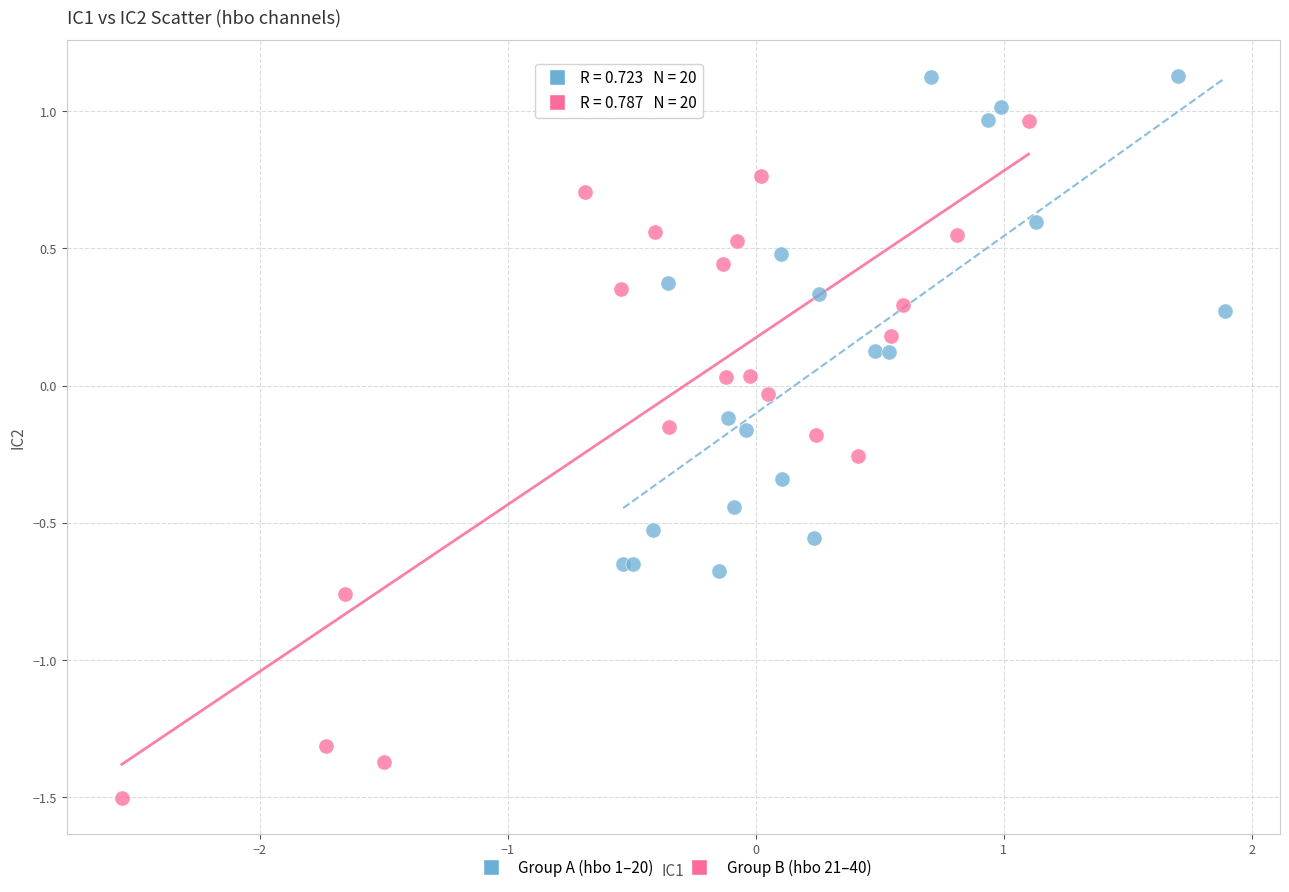

Which series contains the lowest Y value?

Group B (hbo 21–40)